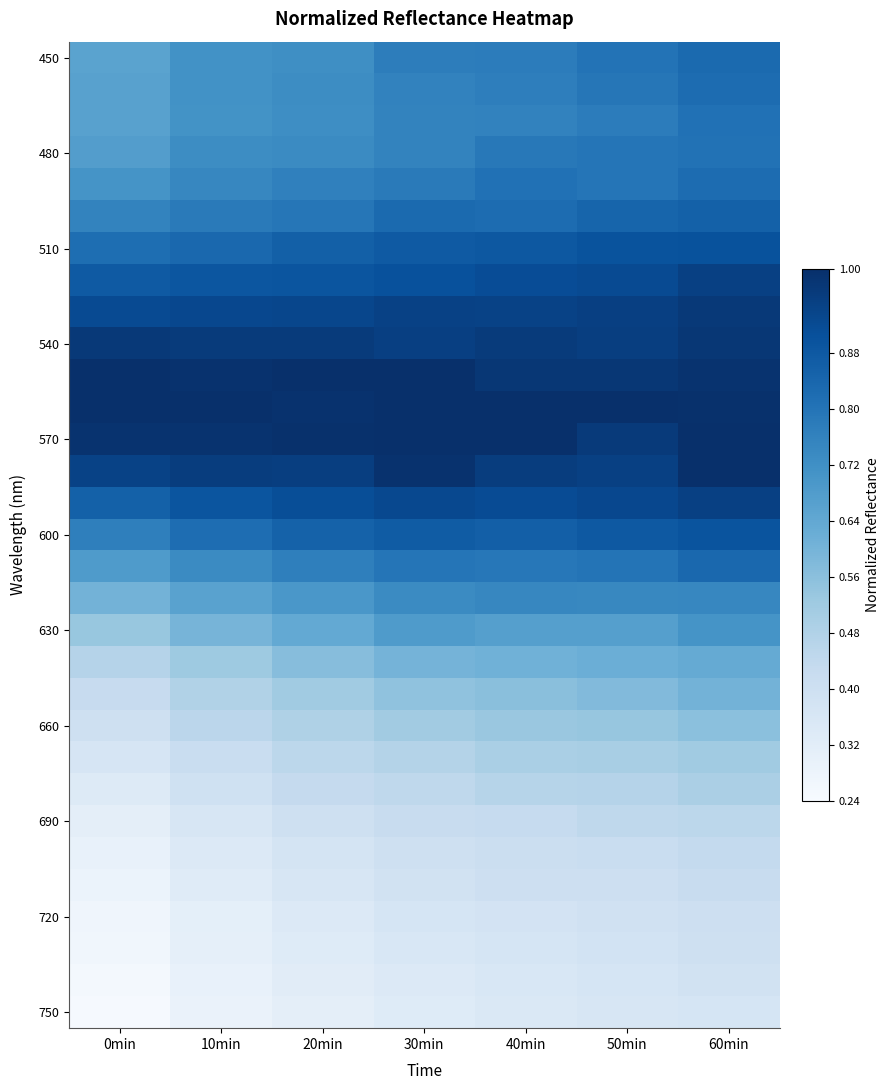

What is the total value across all series at 20min?

20.8